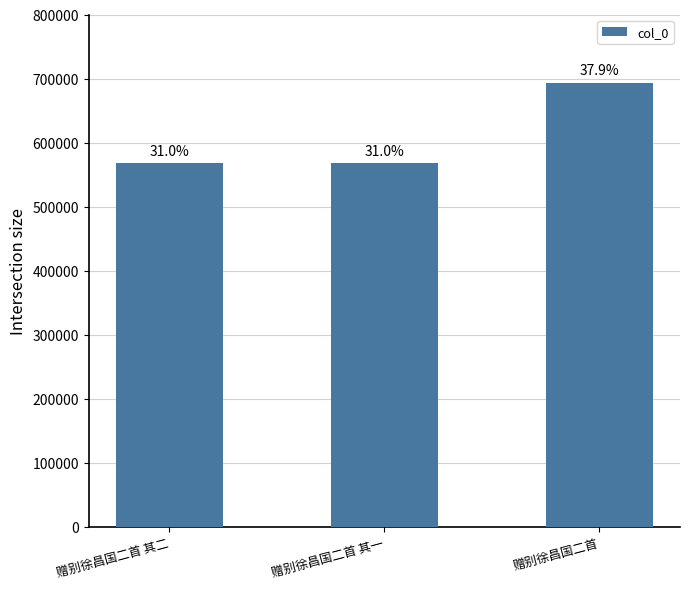

Read the value at 赠别徐昌国二首.

693777